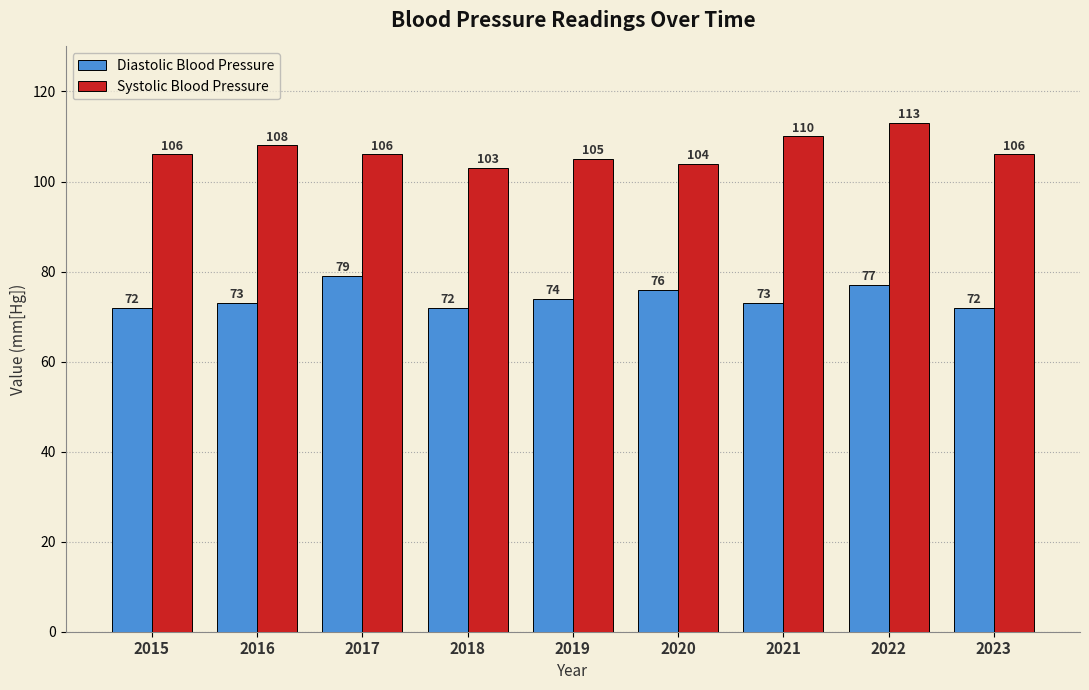

What is the spread (max minus min) of values at 2020?

28